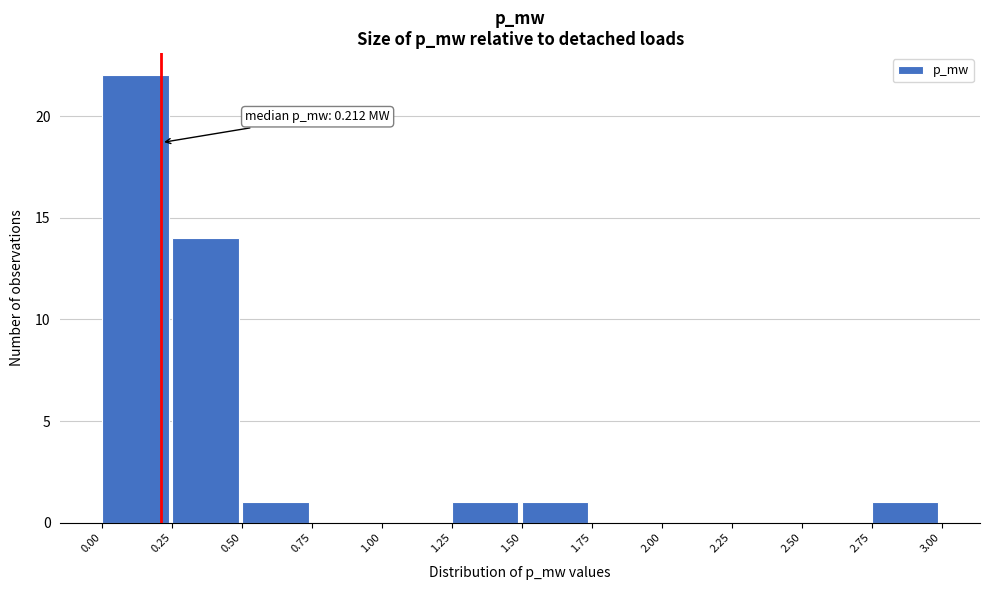

Which range on the x-axis has the tallest bar?

0.00 to 0.25